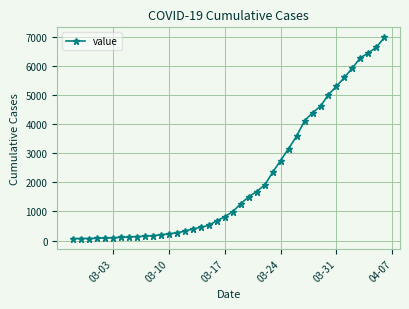

What is the sum of all values?

85643